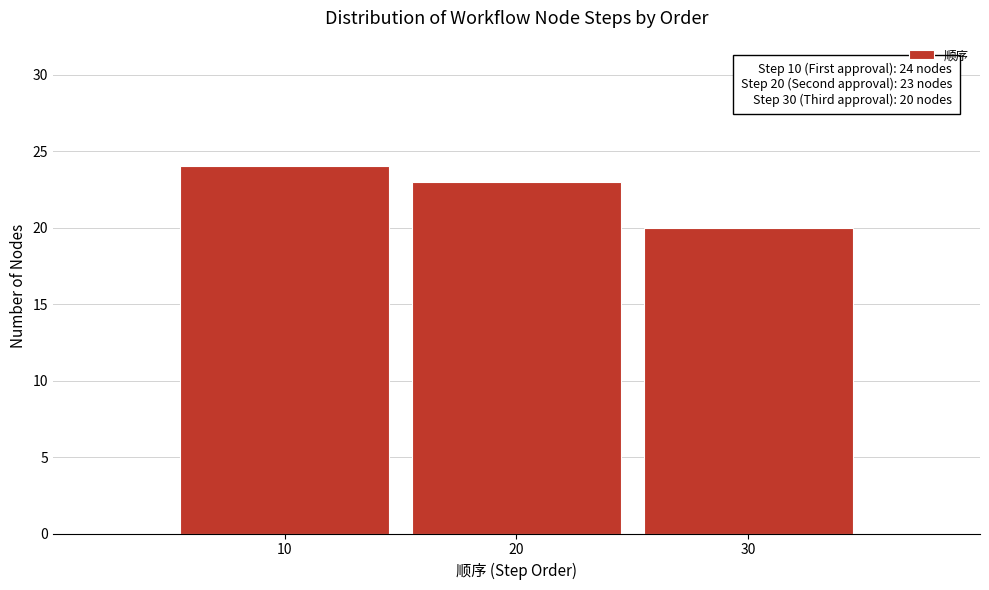

Reading right to left, what are all the values shown in this chart?

30=20	20=23	10=24